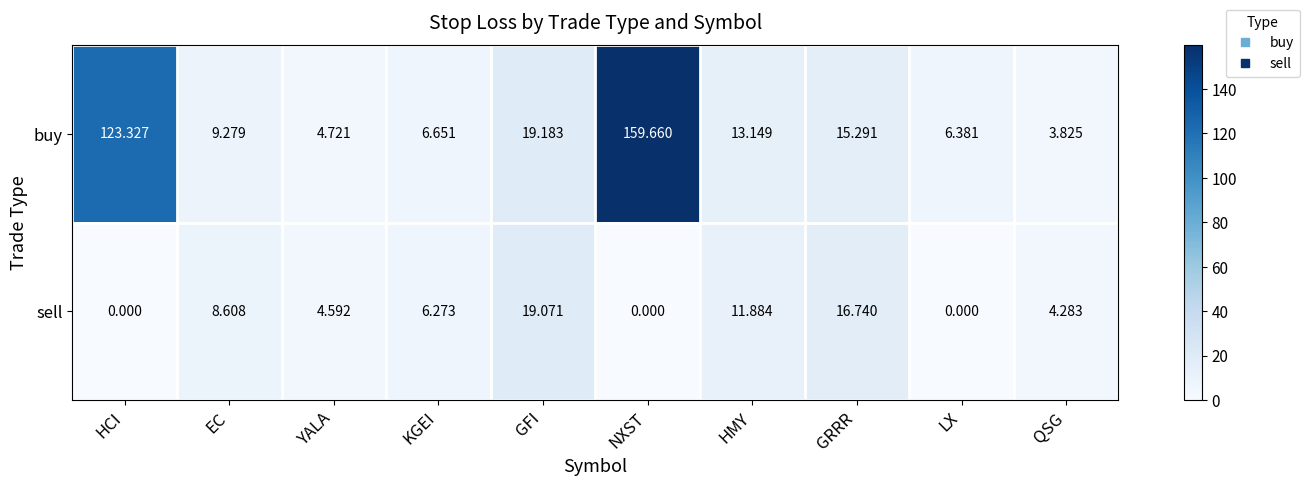

Which category has the highest value in the sell series?

GFI